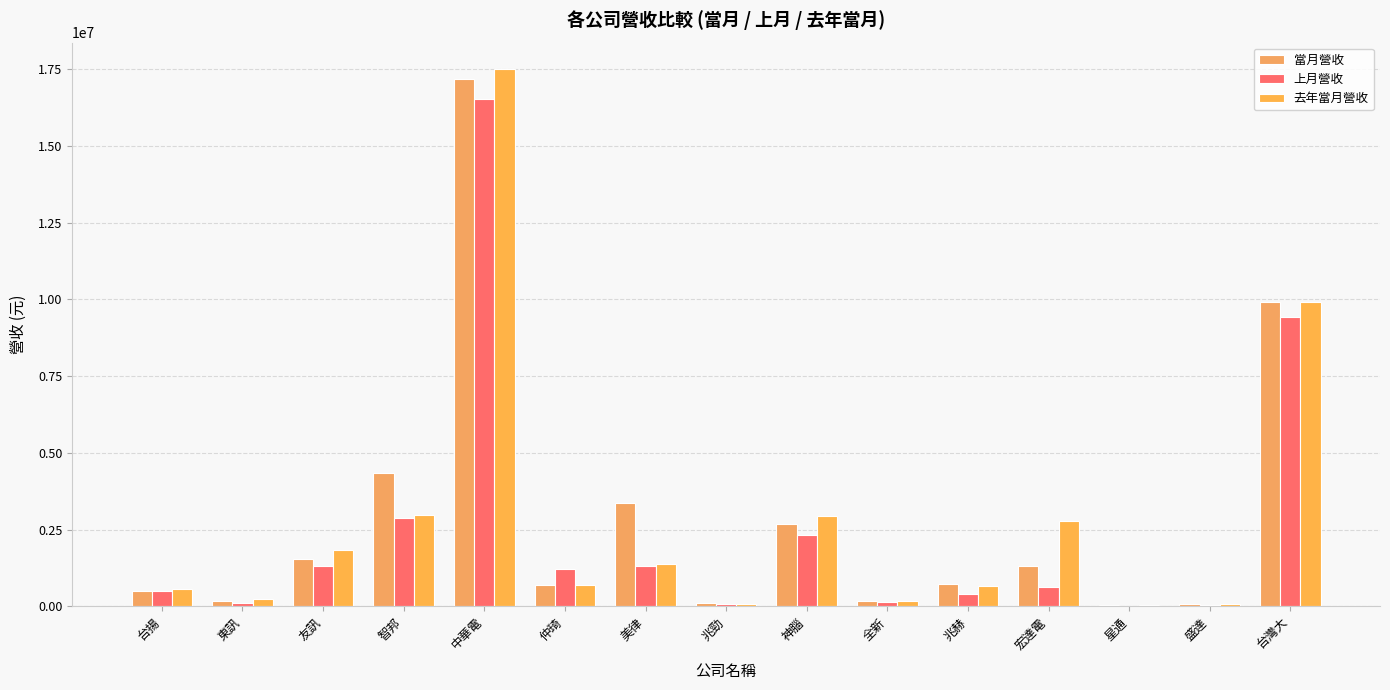

Are the bars grouped side by side (vs. stacked)?

Yes